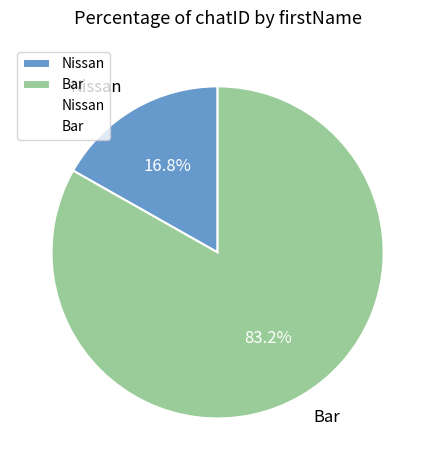

Combined, do Nissan and Bar account for over 50%?

Yes